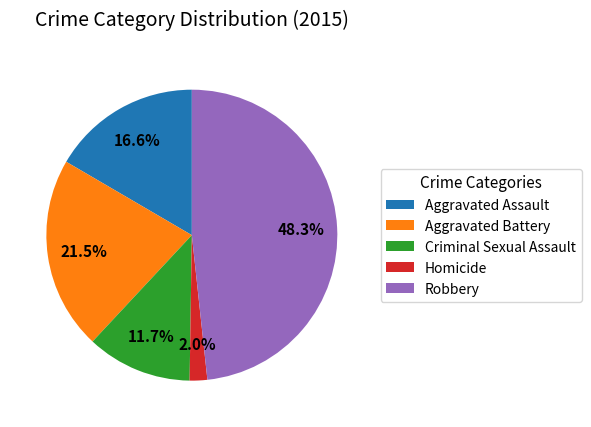

Which slice is the largest?

Robbery